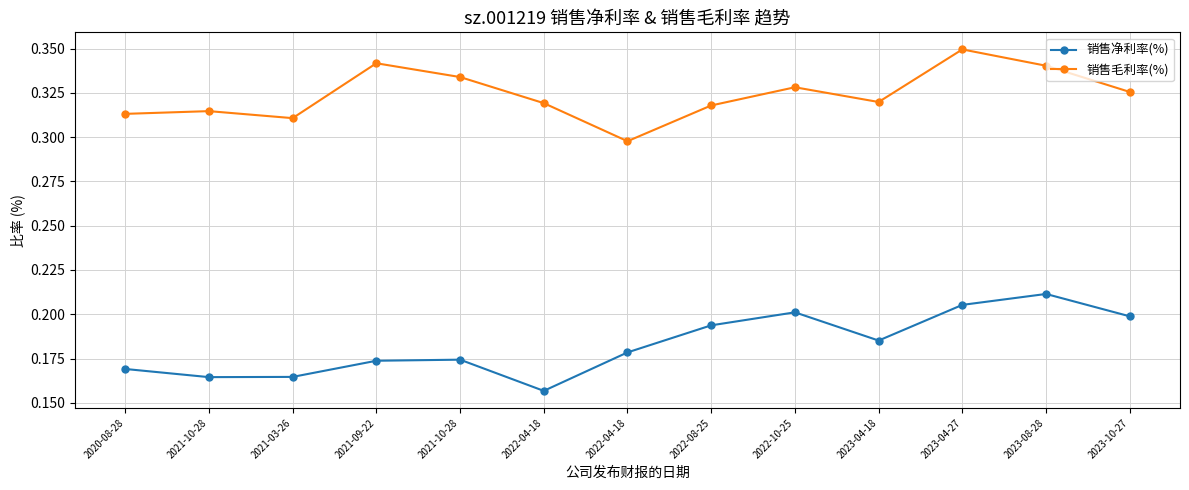

How many series are shown in this chart?

2